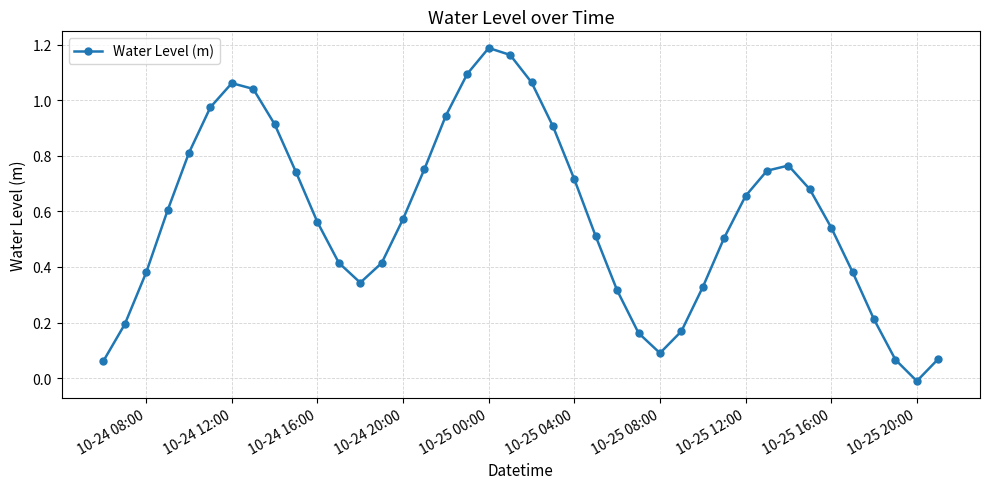

How many points are higher than both their immediate neighbors (excluding endpoints)?

3